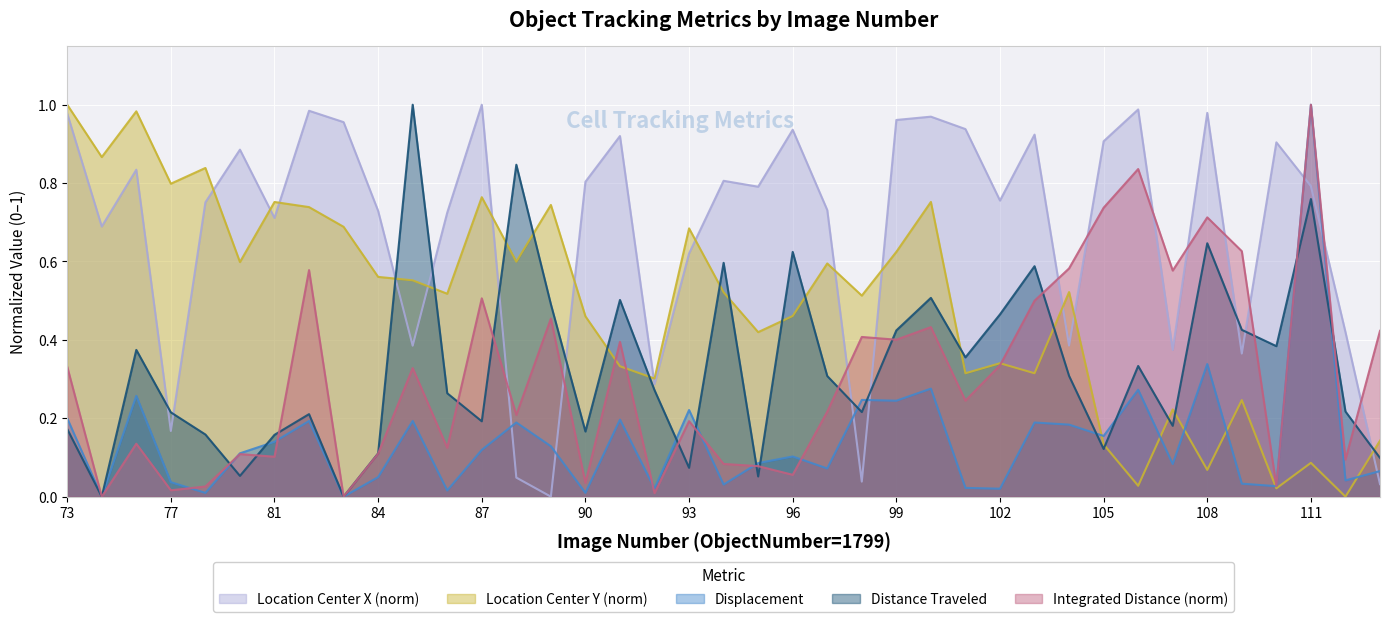

What is the difference between the maximum and minimum values in the Location_Center_X series?

1.0